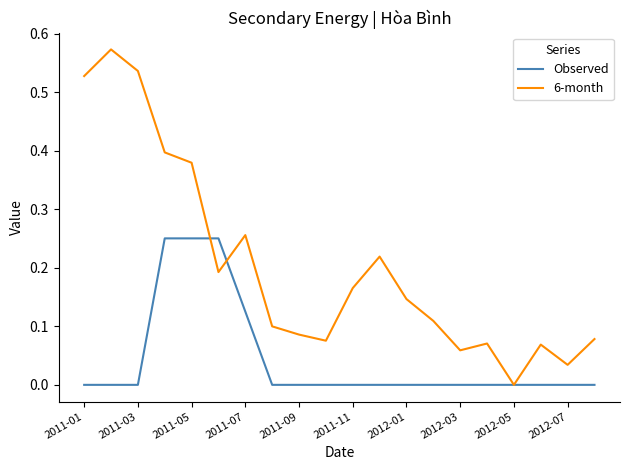

Which series has the largest total across all categories?

6-month